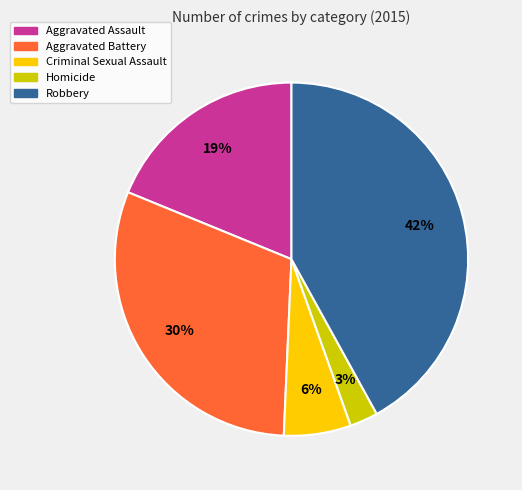

Do Aggravated Battery and Criminal Sexual Assault together represent more than half of the pie?

No